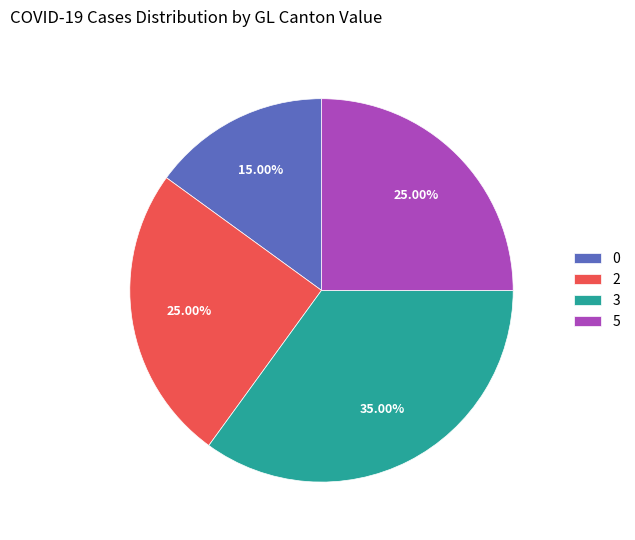

Combined, do 0 and 2 account for over 50%?

No